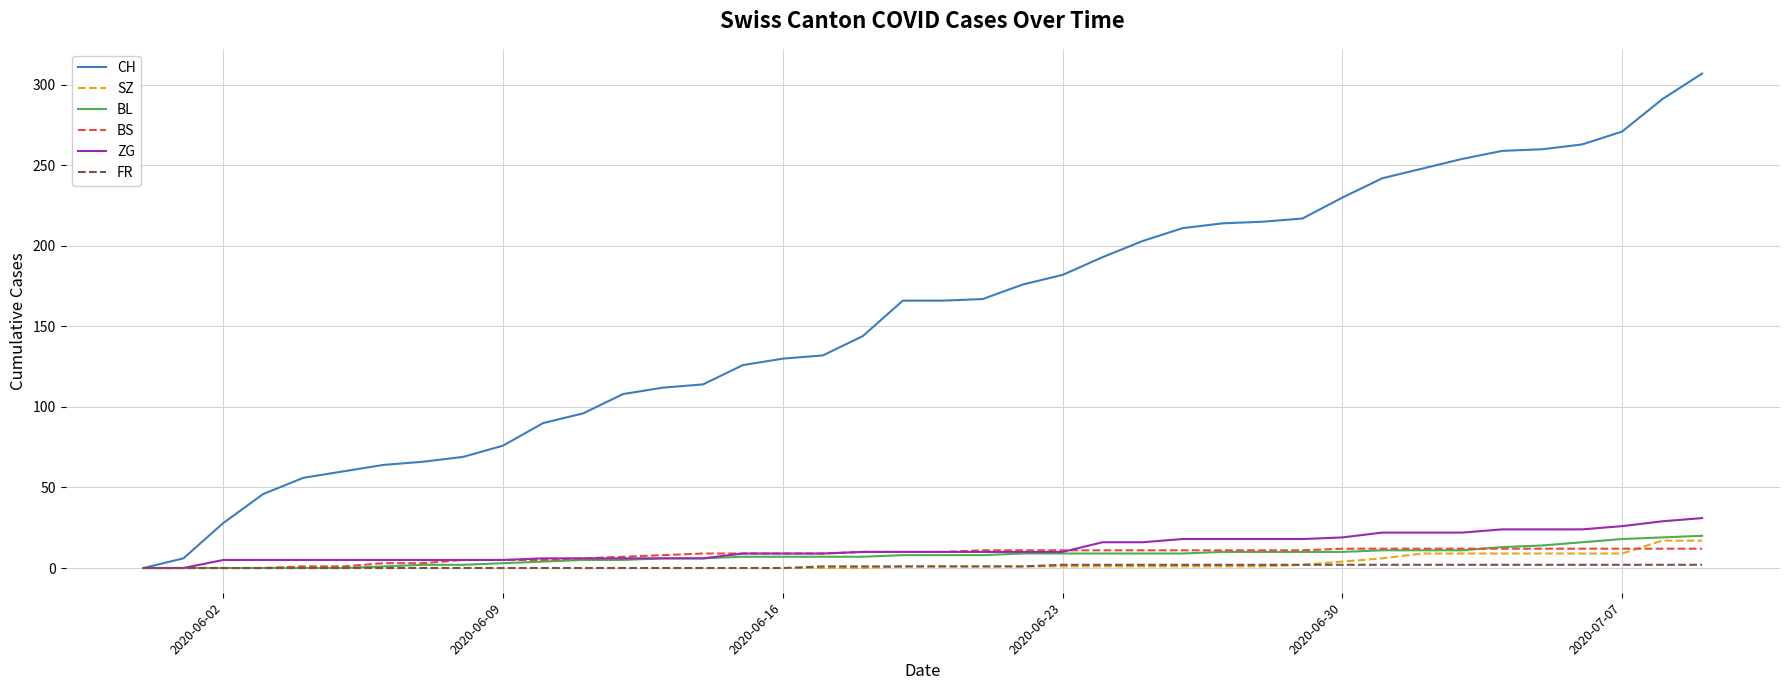

Which series has the largest range (max minus min)?

CH